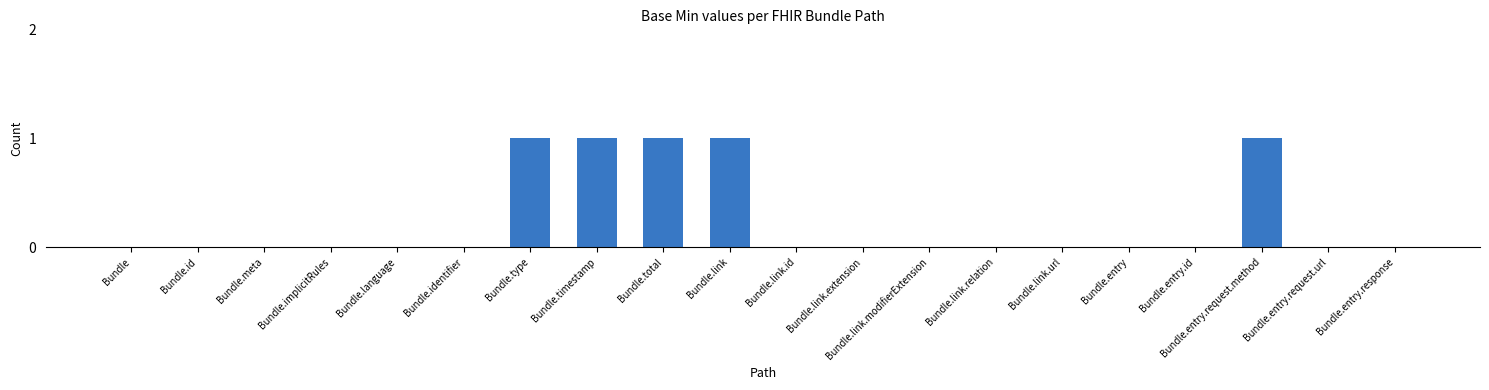

Count the number of data series in this chart.

1